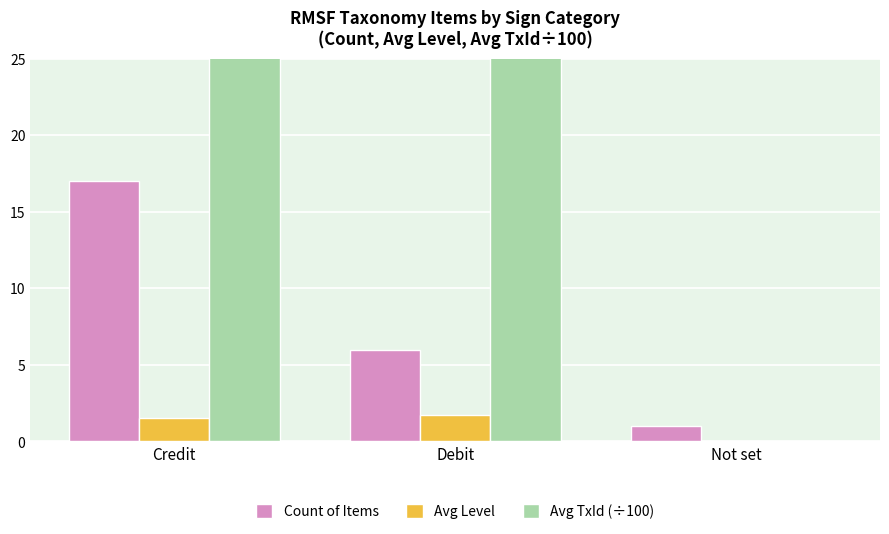

At which label is Count of Items closest to 9?

Debit